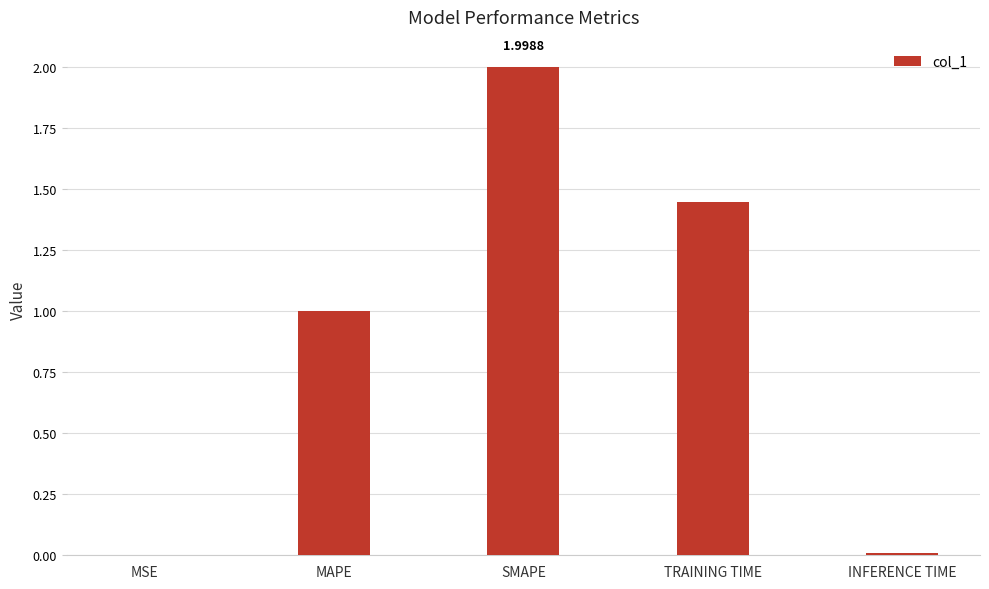

Which label corresponds to the largest value in the chart?

SMAPE